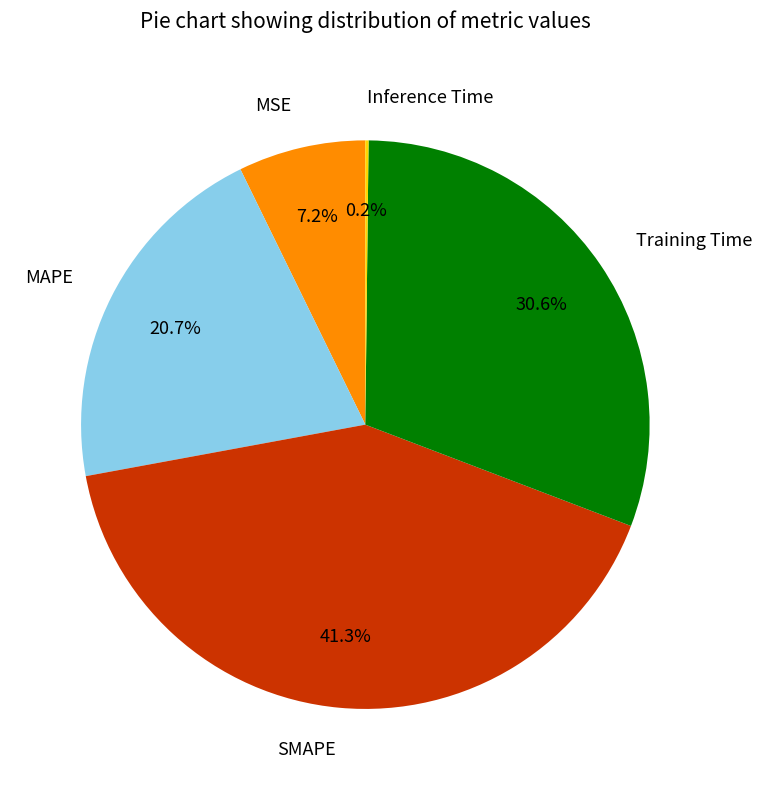

What percentage is NOT represented by SMAPE?

58.7%